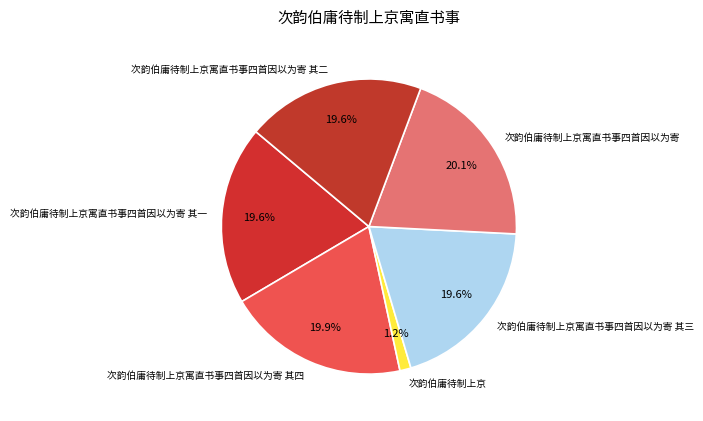

To the nearest percent, what is the average slice percentage?

17%